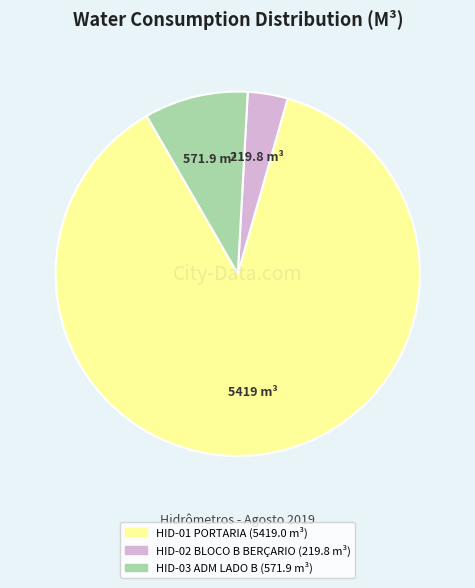

How many segments does this pie chart have?

3